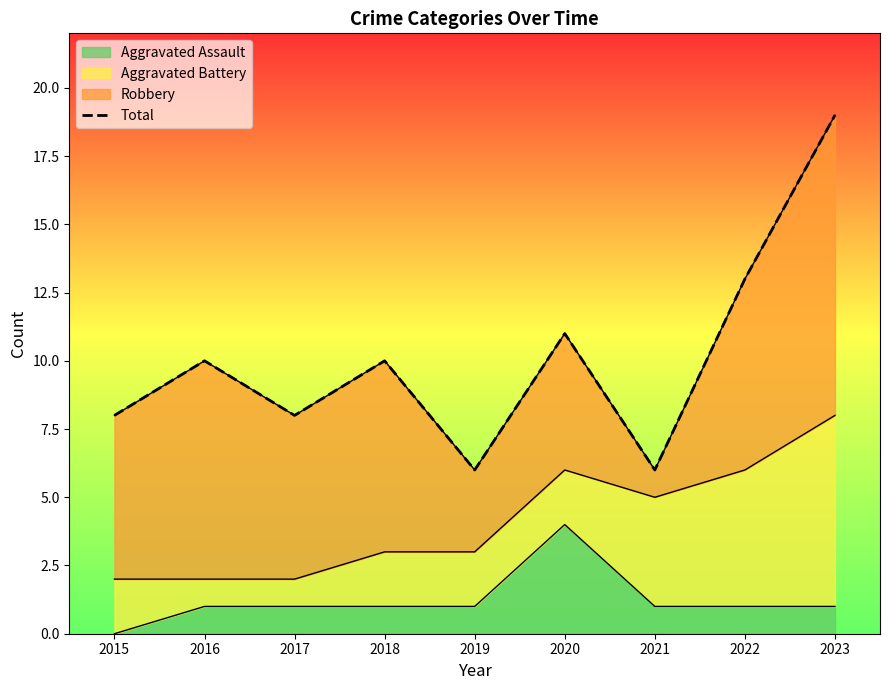

True or false: the data shows 4 at 2021.

False